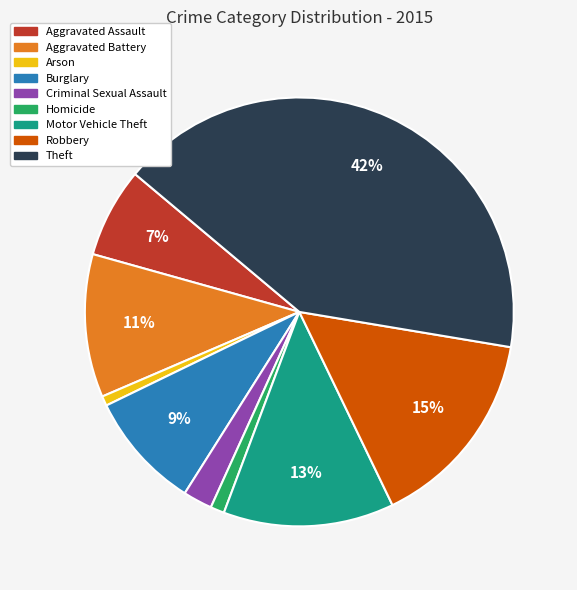

Is the sum of Arson and Aggravated Battery greater than half?

No